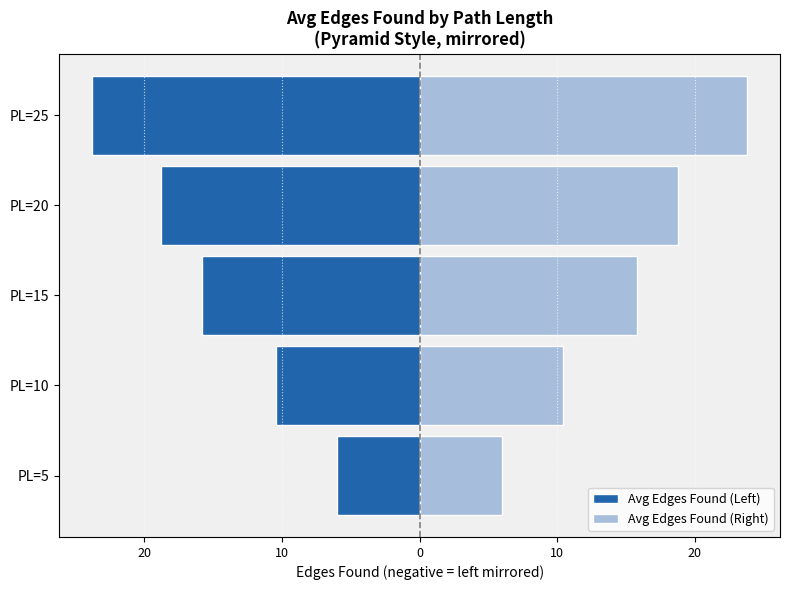

Reading left to right, transcribe all the data shown in this chart.

Avg Edges Found (Left): -6.0	-10.4	-15.8	-18.8	-23.8
Avg Edges Found (Right): 6.0	10.4	15.8	18.8	23.8